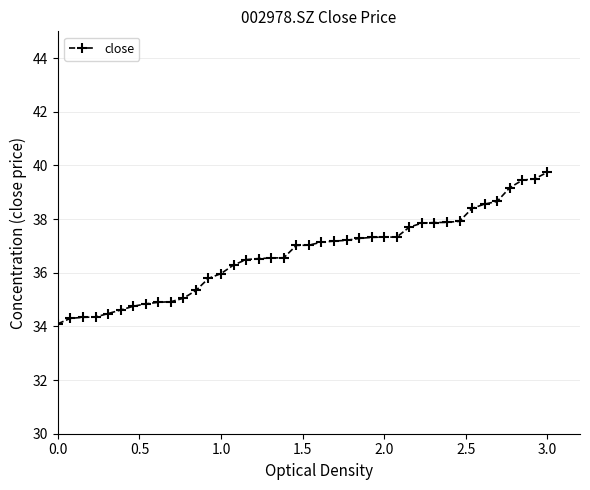

What is the average value?

36.7